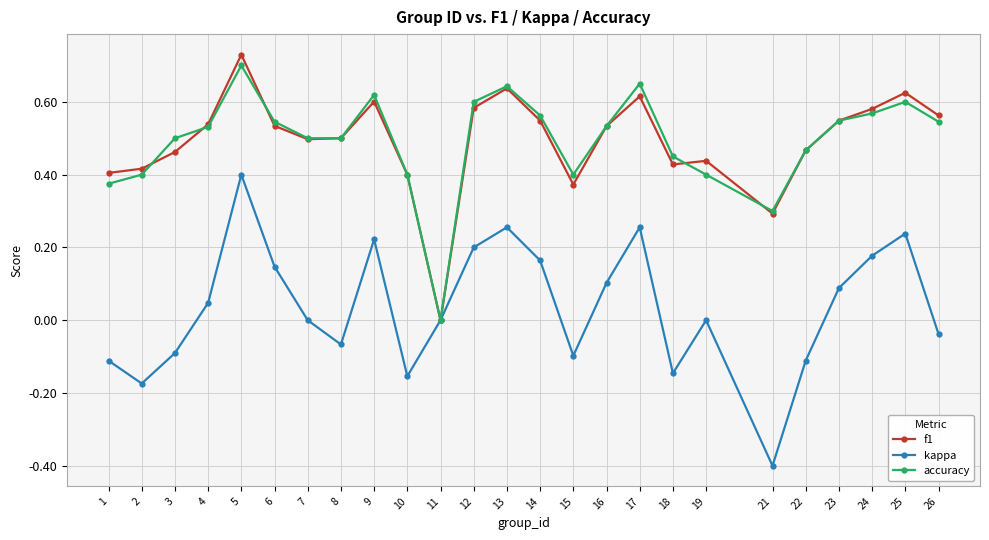

Is the value of accuracy at 14 greater than the value of kappa at 6?

Yes